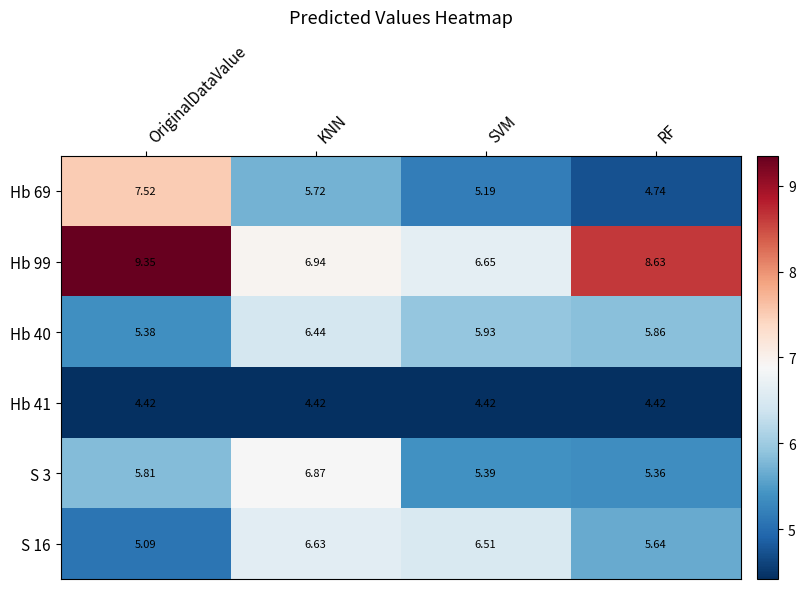

What is the difference between the highest and lowest values at RF?

4.2